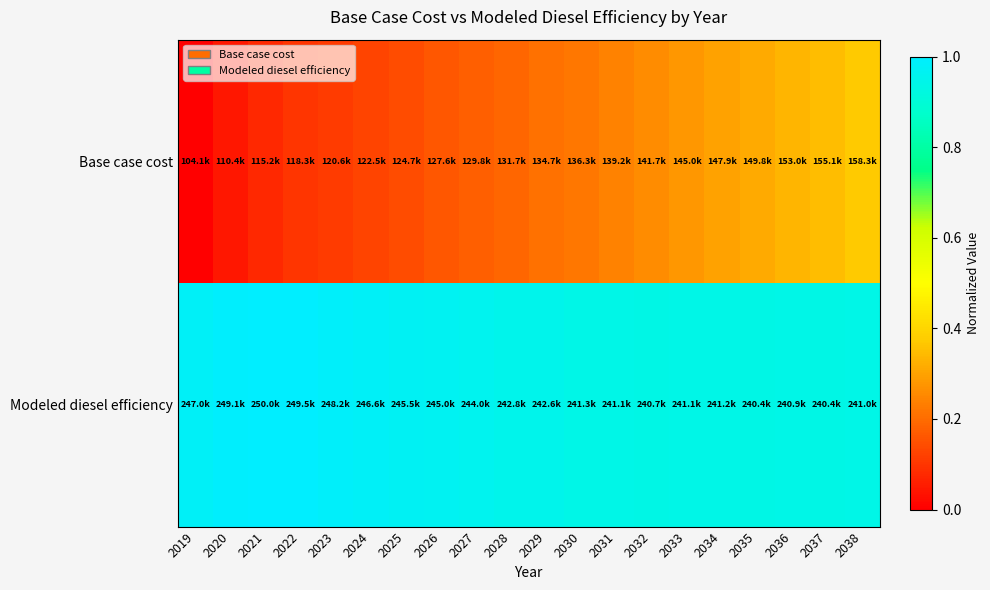

Which series has the widest spread of values?

Base case cost